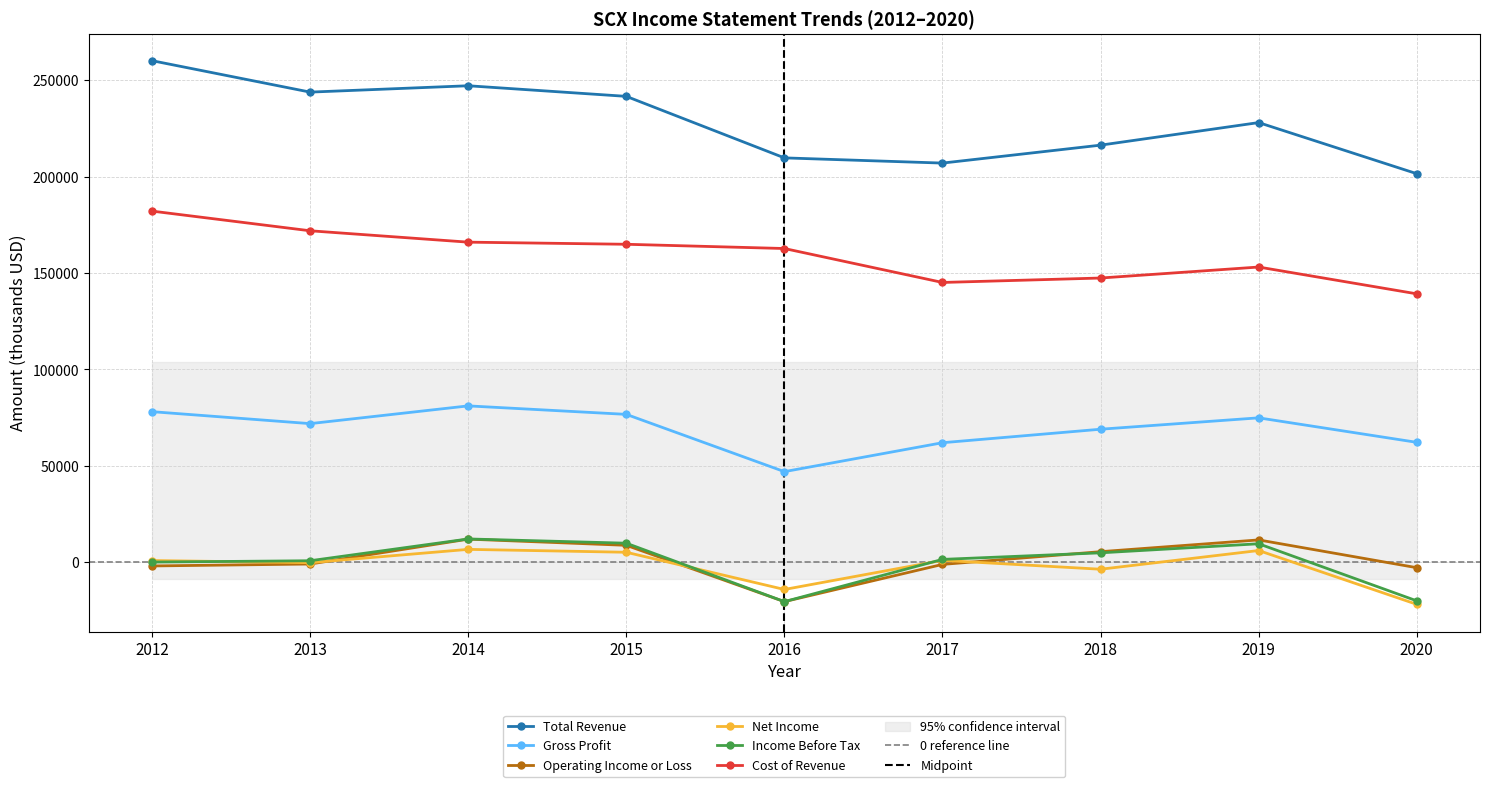

Which label corresponds to the largest value in the chart?

2012